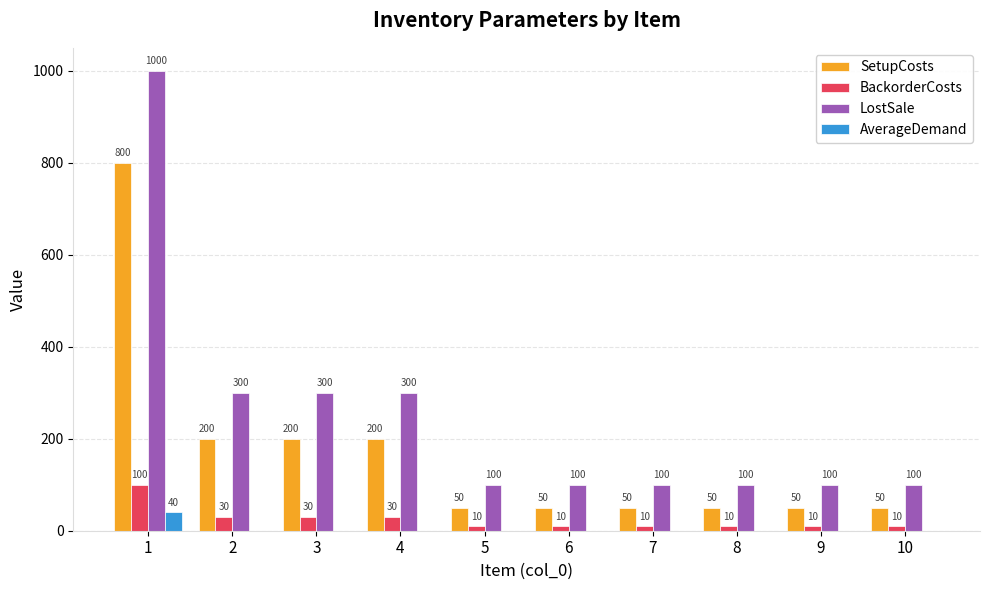

What is the sum of the LostSale values at 1 and 6?

1100